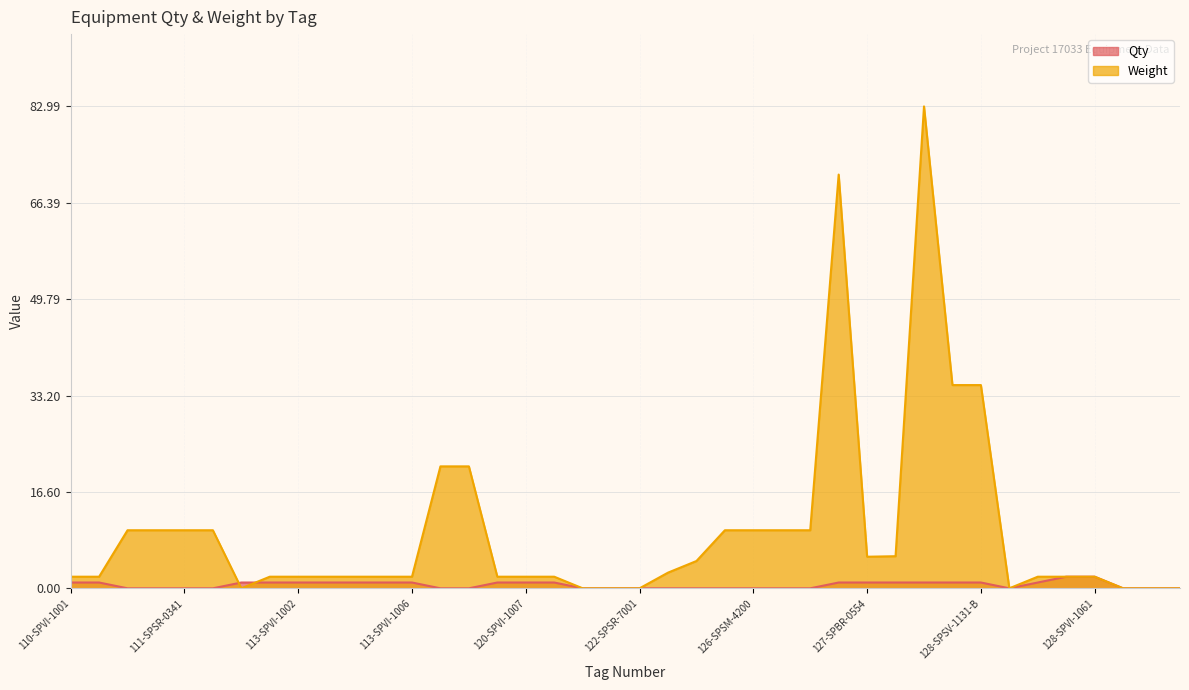

Reading right to left, list all the values displayed in this chart.

Qty: 331-SPEJ-7004=0.0	331-SPEJ-7002=0.0	331-SPEJ-7001=0.0	128-SPVI-1061=2.0	128-SPVI-1060=2.0	128-SPVI-1059=1.0	128-SPSV-3601=0.0	128-SPSV-1131-B=1.0	128-SPSV-1131-A=1.0	127-SPSP-0602=1.0	127-SPSP-0593=1.0	127-SPBR-0554=1.0	127-SPBR-0547=1.0	126-SPSM-4400=0.0	126-SPSM-4300=0.0	126-SPSM-4200=0.0	126-SPSM-4100=0.0	122-SPSV-7001=0.0	122-SPSV-7000=0.0	122-SPSR-7001=0.0	122-SPSQ-7100=0.0	122-SPFI-7100=0.0	120-SPVI-1008=1.0	120-SPVI-1007=1.0	120-SPVI-1006=1.0	116-SPSV-3002=0.0	116-SPSV-3001=0.0	113-SPVI-1006=1.0	113-SPVI-1005=1.0	113-SPVI-1004=1.0	113-SPVI-1003=1.0	113-SPVI-1002=1.0	113-SPVI-1001=1.0	113-SPDP-5001=1.0	111-SPSR-0441=0.0	111-SPSR-0341=0.0	111-SPSR-0241=0.0	111-SPSR-0141=0.0	110-SPVI-1002=1.0	110-SPVI-1001=1.0
Weight: 331-SPEJ-7004=0.0	331-SPEJ-7002=0.0	331-SPEJ-7001=0.0	128-SPVI-1061=2.0	128-SPVI-1060=2.0	128-SPVI-1059=2.0	128-SPSV-3601=0.0	128-SPSV-1131-B=35.0	128-SPSV-1131-A=35.0	127-SPSP-0602=83.0	127-SPSP-0593=5.5	127-SPBR-0554=5.4	127-SPBR-0547=71.2	126-SPSM-4400=10.0	126-SPSM-4300=10.0	126-SPSM-4200=10.0	126-SPSM-4100=10.0	122-SPSV-7001=4.7	122-SPSV-7000=2.7	122-SPSR-7001=0.0	122-SPSQ-7100=0.0	122-SPFI-7100=0.0	120-SPVI-1008=2.0	120-SPVI-1007=2.0	120-SPVI-1006=2.0	116-SPSV-3002=21.0	116-SPSV-3001=21.0	113-SPVI-1006=2.0	113-SPVI-1005=2.0	113-SPVI-1004=2.0	113-SPVI-1003=2.0	113-SPVI-1002=2.0	113-SPVI-1001=2.0	113-SPDP-5001=0.0	111-SPSR-0441=10.0	111-SPSR-0341=10.0	111-SPSR-0241=10.0	111-SPSR-0141=10.0	110-SPVI-1002=2.0	110-SPVI-1001=2.0